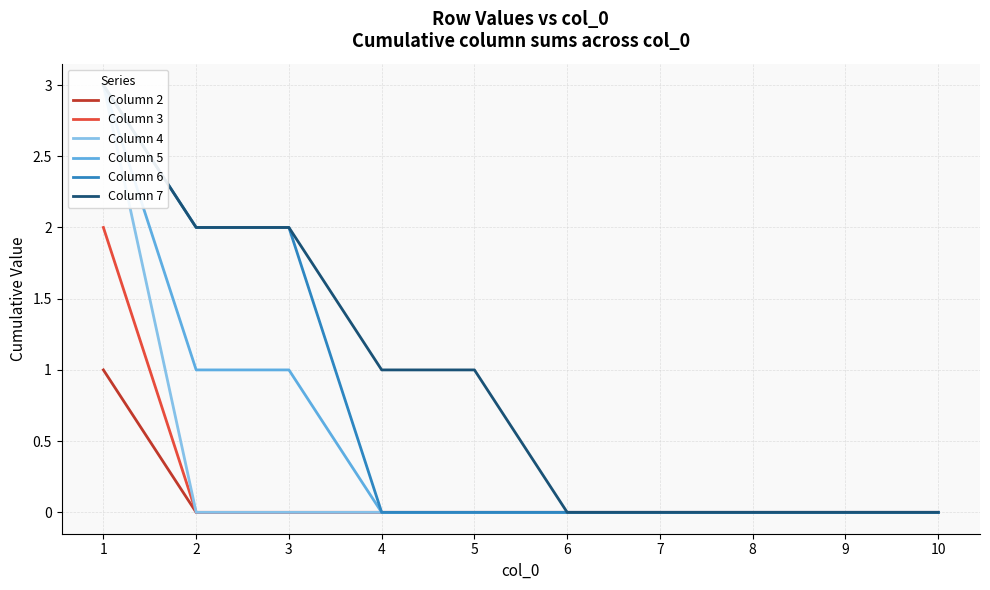

Reading right to left, transcribe all the data shown in this chart.

Column 2: 10=0	9=0	8=0	7=0	6=0	5=0	4=0	3=0	2=0	1=1
Column 3: 10=0	9=0	8=0	7=0	6=0	5=0	4=0	3=0	2=0	1=2
Column 4: 10=0	9=0	8=0	7=0	6=0	5=0	4=0	3=0	2=0	1=3
Column 5: 10=0	9=0	8=0	7=0	6=0	5=0	4=0	3=1	2=1	1=3
Column 6: 10=0	9=0	8=0	7=0	6=0	5=0	4=0	3=2	2=2	1=3
Column 7: 10=0	9=0	8=0	7=0	6=0	5=1	4=1	3=2	2=2	1=3